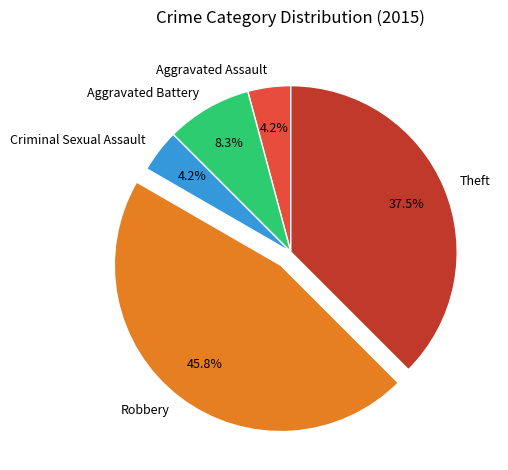

Approximately how many times larger is the value at Aggravated Assault compared to Criminal Sexual Assault?

1.0